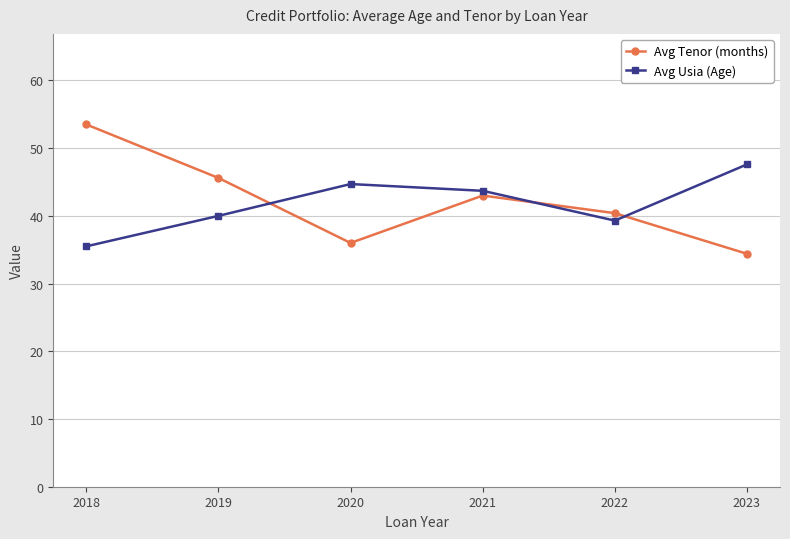

At which category does the chart reach its peak across all series?

2018